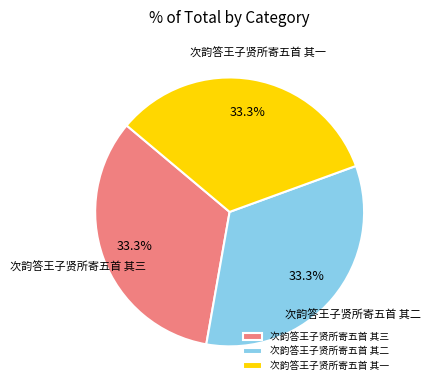

Is it true that 次韵答王子贤所寄五首 其二 is 33% of the pie?

True